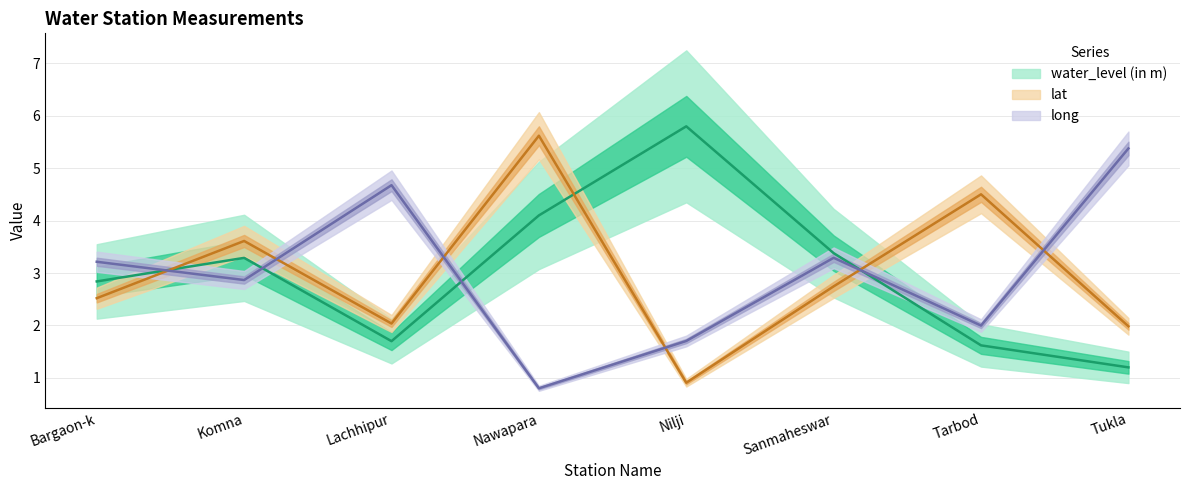

Where is lat nearest to the value 3?

Sanmaheswar